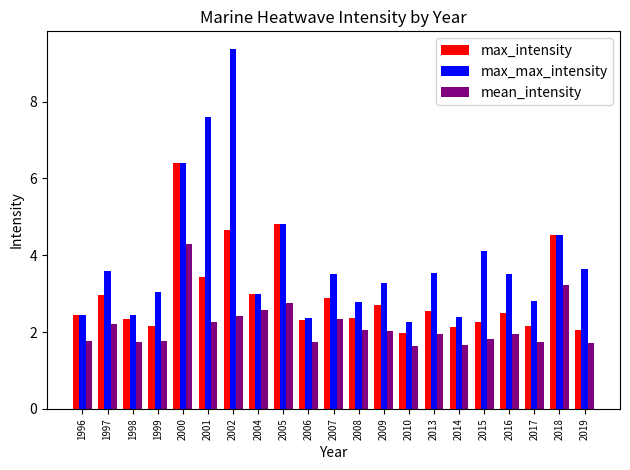

What is the sum of all max_intensity values?

62.6